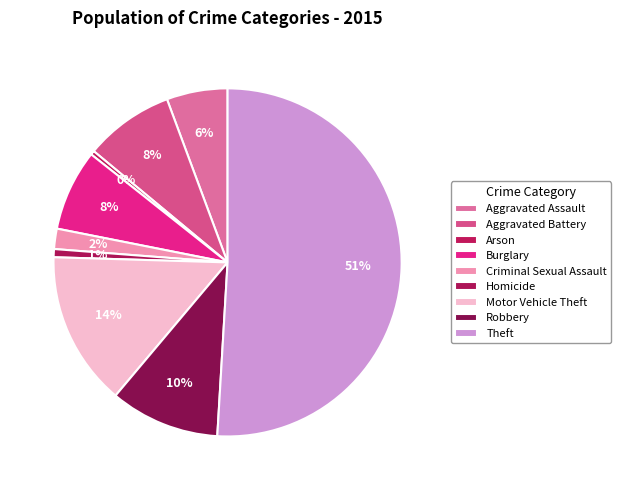

Rank the categories by value from highest to lowest.

Theft, Motor Vehicle Theft, Robbery, Aggravated Battery, Burglary, Aggravated Assault, Criminal Sexual Assault, Homicide, Arson